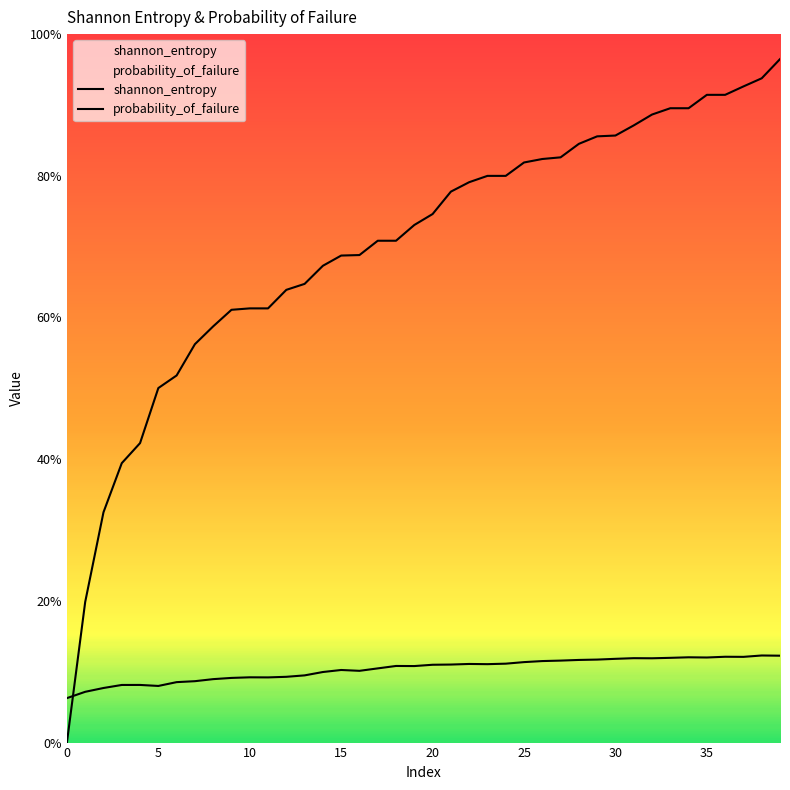

Reading right to left, list all the values displayed in this chart.

shannon_entropy: 39=1.0	38=0.9	37=0.9	36=0.9	35=0.9	34=0.9	33=0.9	32=0.9	31=0.9	30=0.9	29=0.9	28=0.8	27=0.8	26=0.8	25=0.8	24=0.8	23=0.8	22=0.8	21=0.8	20=0.7	19=0.7	18=0.7	17=0.7	16=0.7	15=0.7	14=0.7	13=0.6	12=0.6	11=0.6	10=0.6	9=0.6	8=0.6	7=0.6	6=0.5	5=0.5	4=0.4	3=0.4	2=0.3	1=0.2	0=0.0
probability_of_failure: 39=0.1	38=0.1	37=0.1	36=0.1	35=0.1	34=0.1	33=0.1	32=0.1	31=0.1	30=0.1	29=0.1	28=0.1	27=0.1	26=0.1	25=0.1	24=0.1	23=0.1	22=0.1	21=0.1	20=0.1	19=0.1	18=0.1	17=0.1	16=0.1	15=0.1	14=0.1	13=0.1	12=0.1	11=0.1	10=0.1	9=0.1	8=0.1	7=0.1	6=0.1	5=0.1	4=0.1	3=0.1	2=0.1	1=0.1	0=0.1